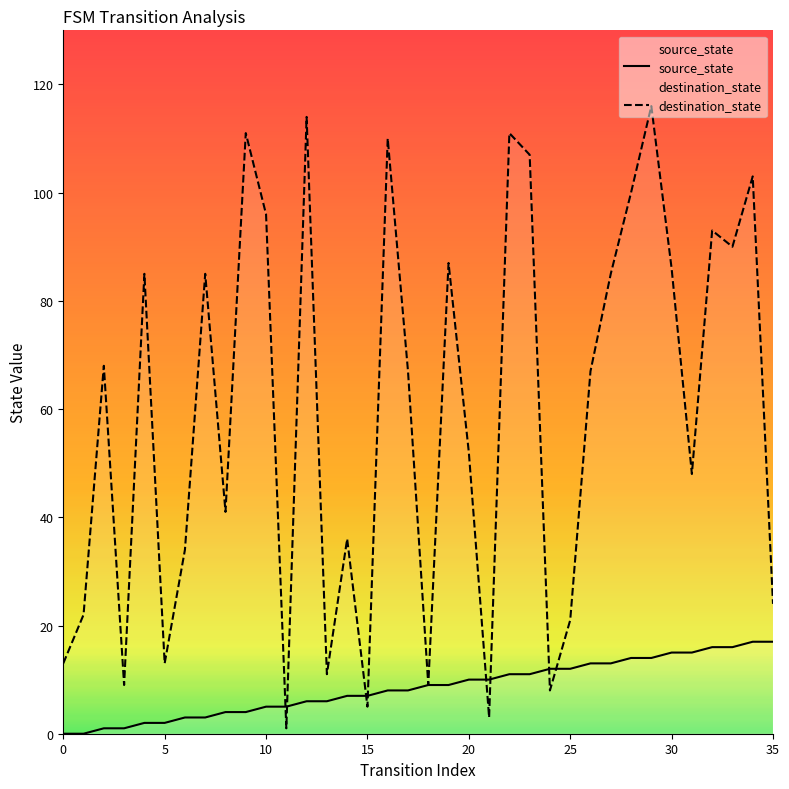

How many lines are shown in the chart?

2